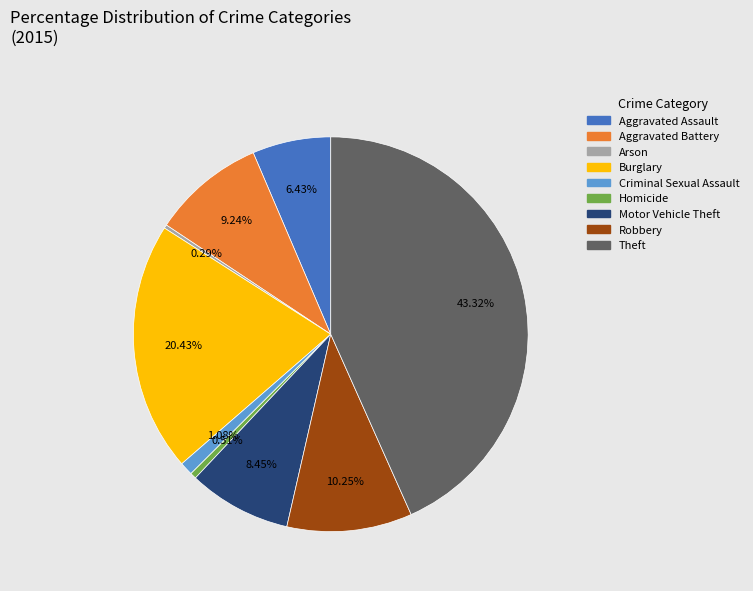

Is it true that Motor Vehicle Theft is 1% of the pie?

False